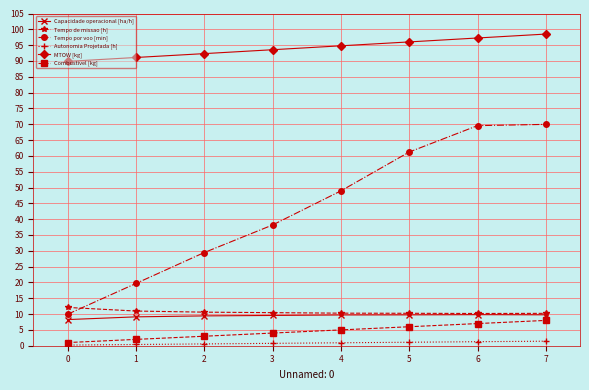

Which series has the largest total across all categories?

MTOW [kg]